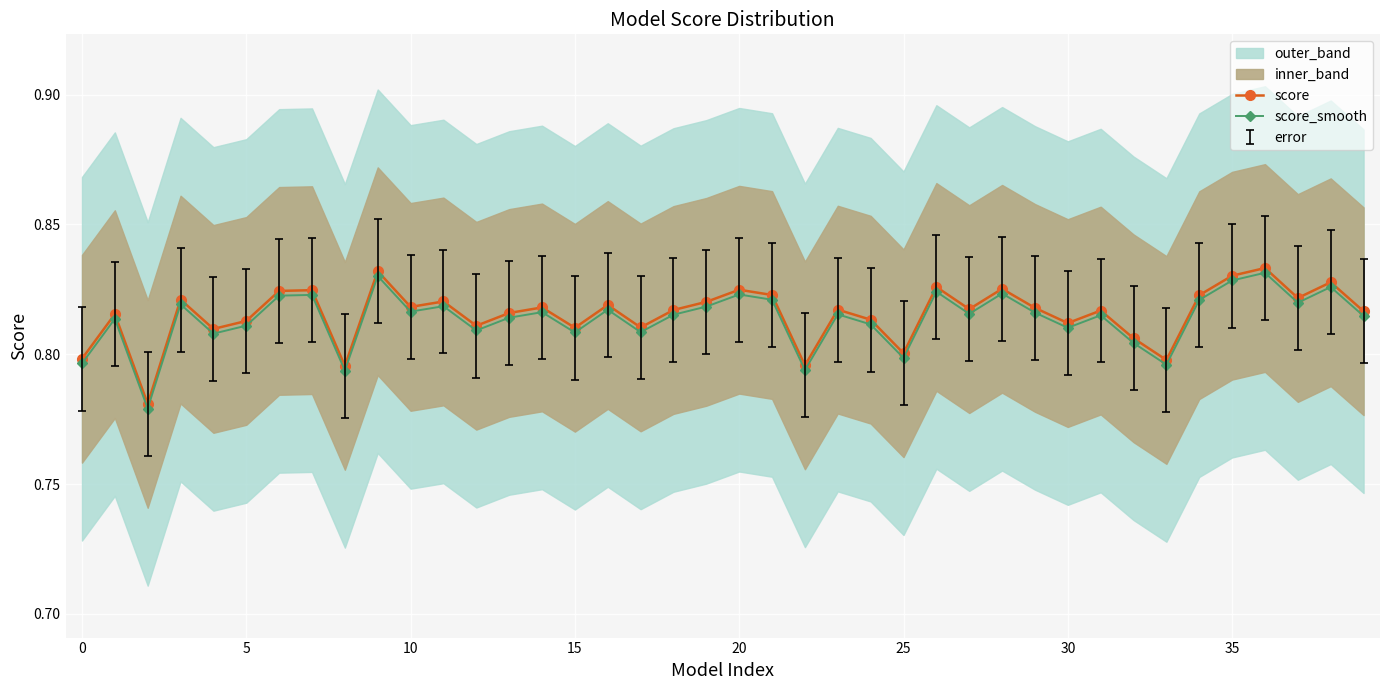

Count the score_smooth values in the range 0 to 1.

40